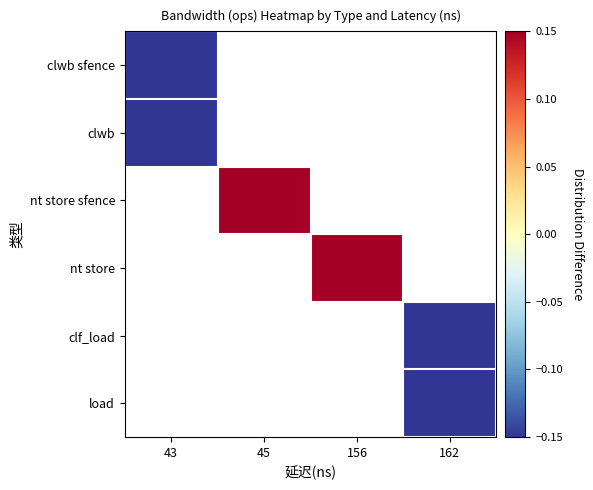

How many values in clf_load are below zero?

1